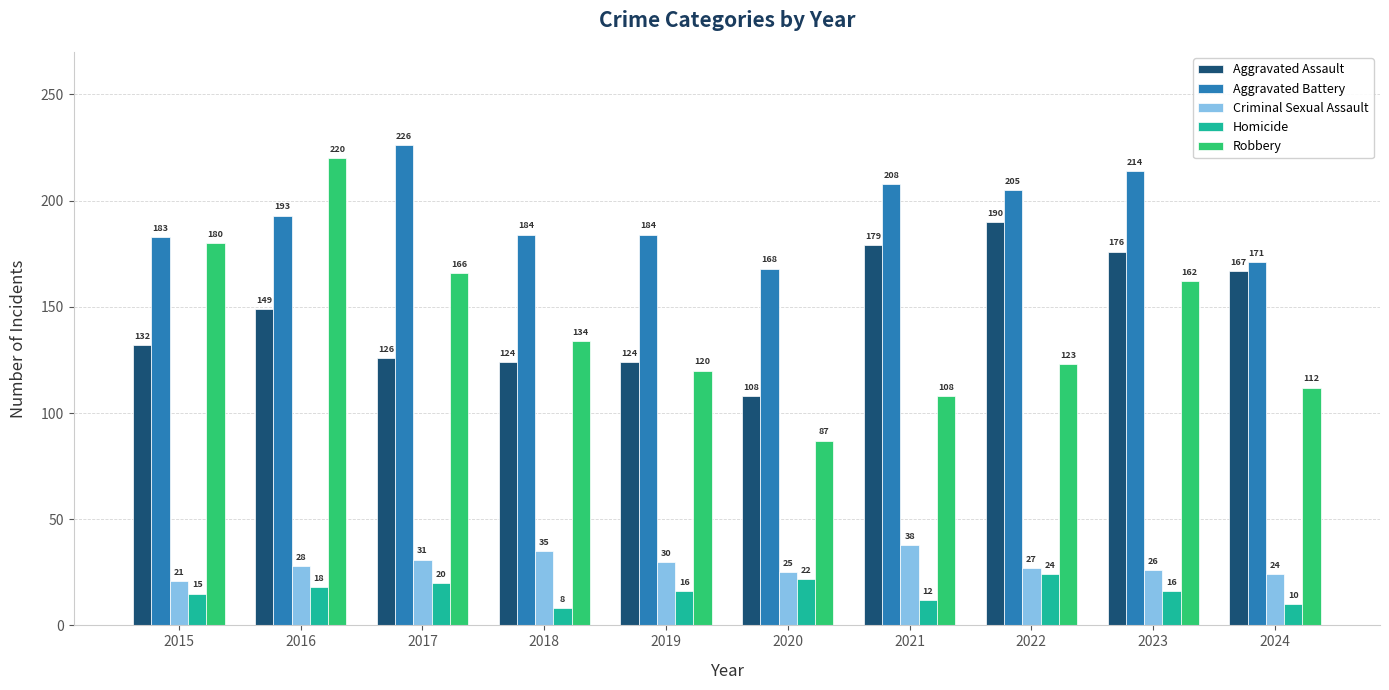

How many series are shown in this chart?

5